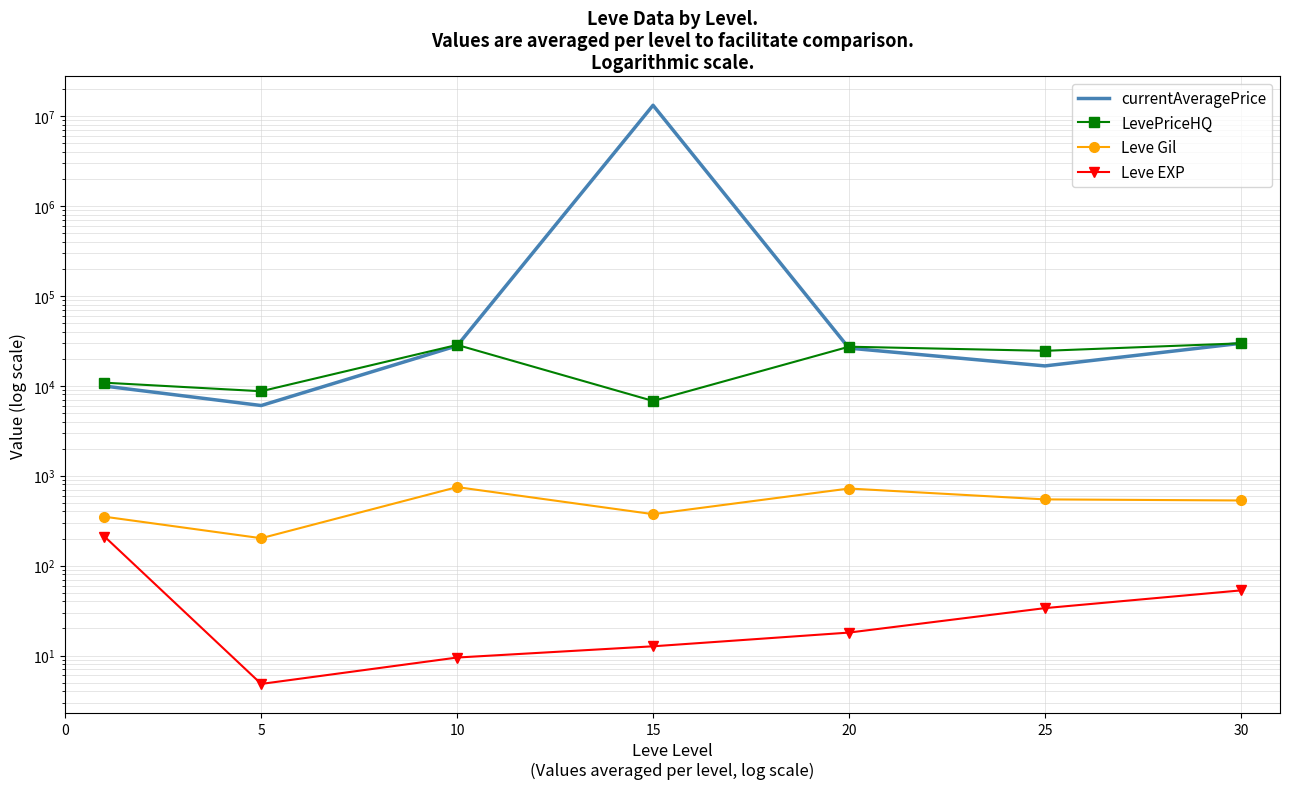

What is the sum of the Leve Gil values at 15 and 30?

903.3